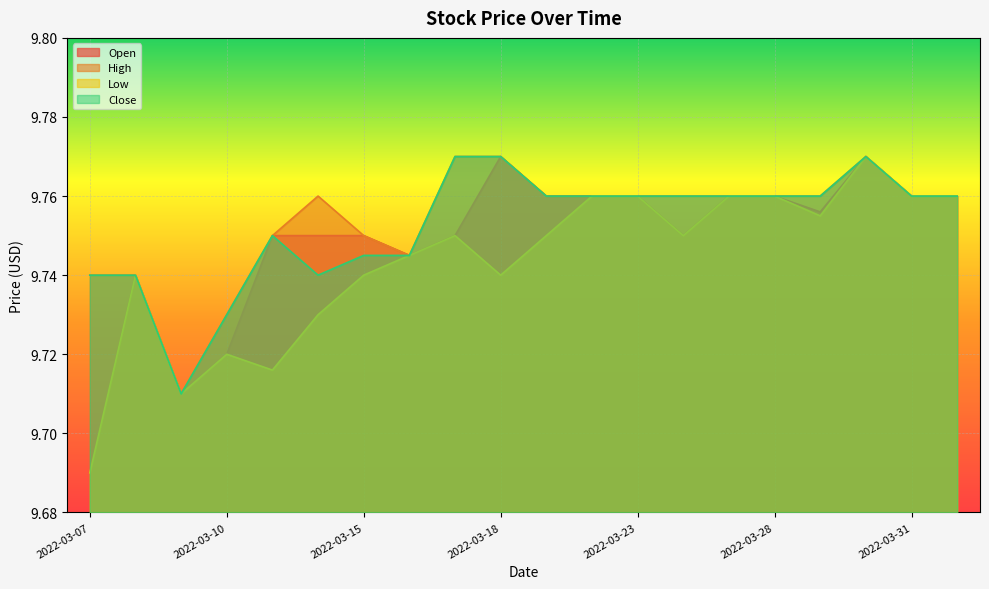

True or false: Low has more than 0 points higher than both neighbors.

True